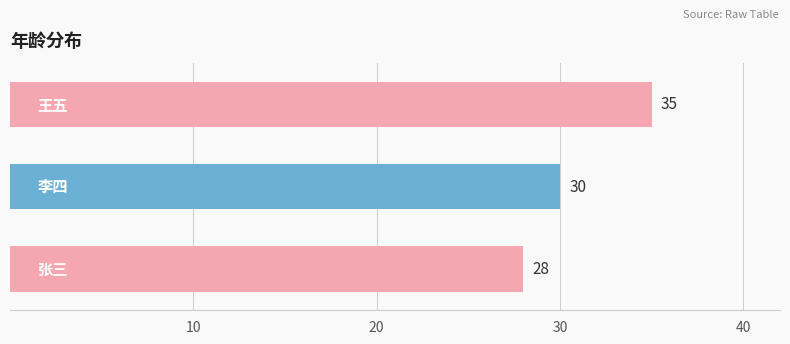

What is the difference between the maximum and second lowest values?

5